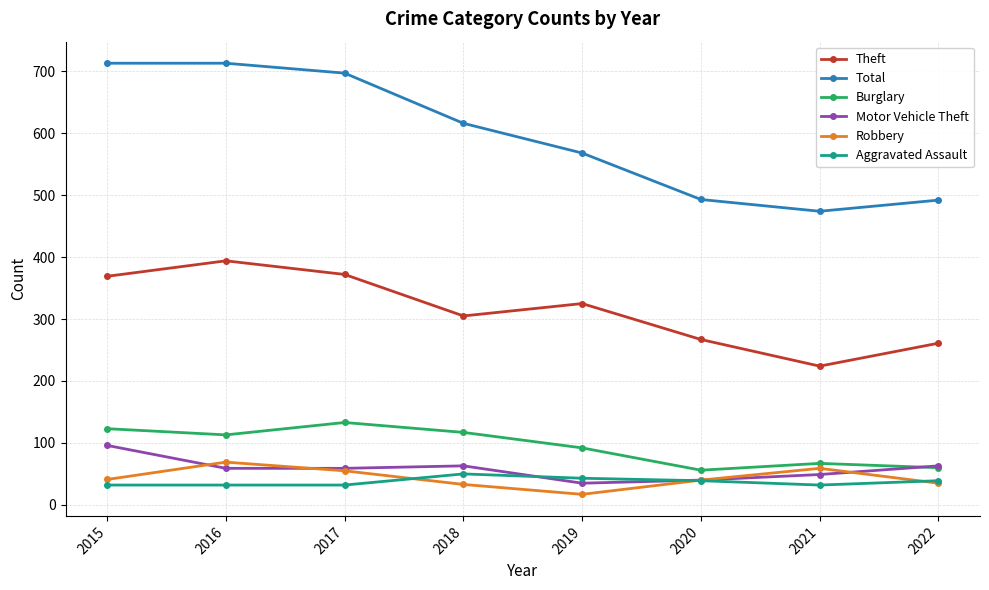

Which series changed the most between 2017 and 2021?

Total